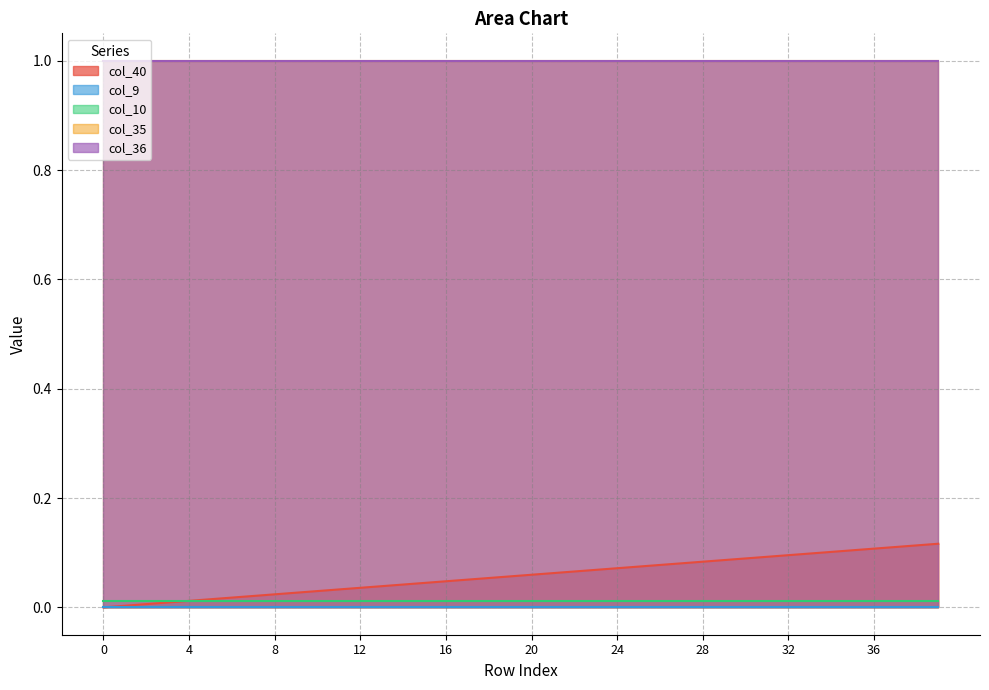

True or false: col_36 and col_9 intersect in this chart.

False